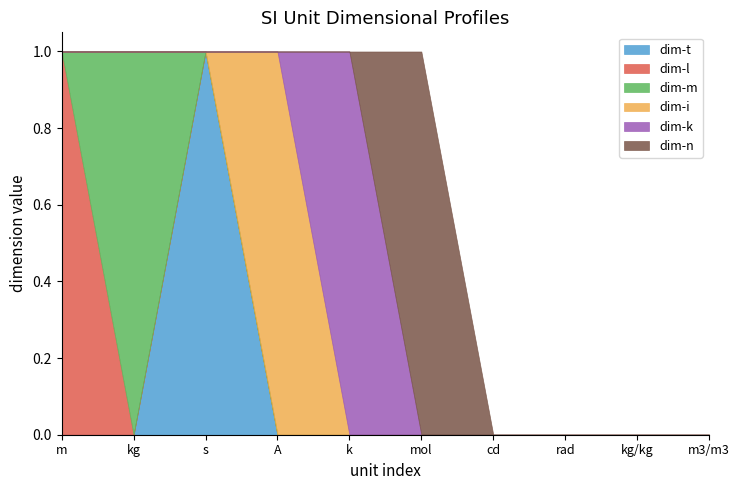

What are all the series names shown in the legend?

dim-t, dim-l, dim-m, dim-i, dim-k, dim-n